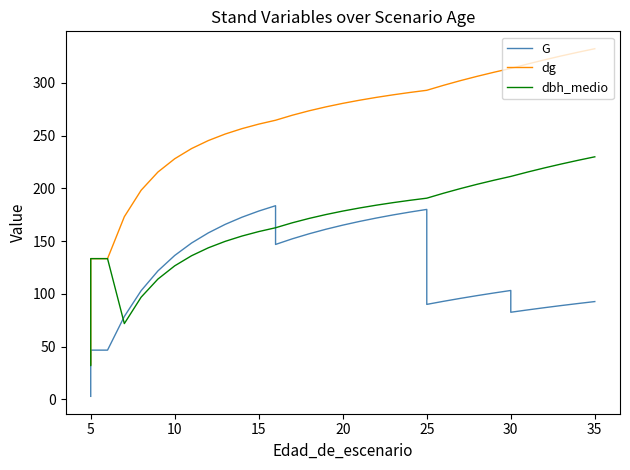

Rank the series by their average value, from highest to lowest.

dg, dbh_medio, G